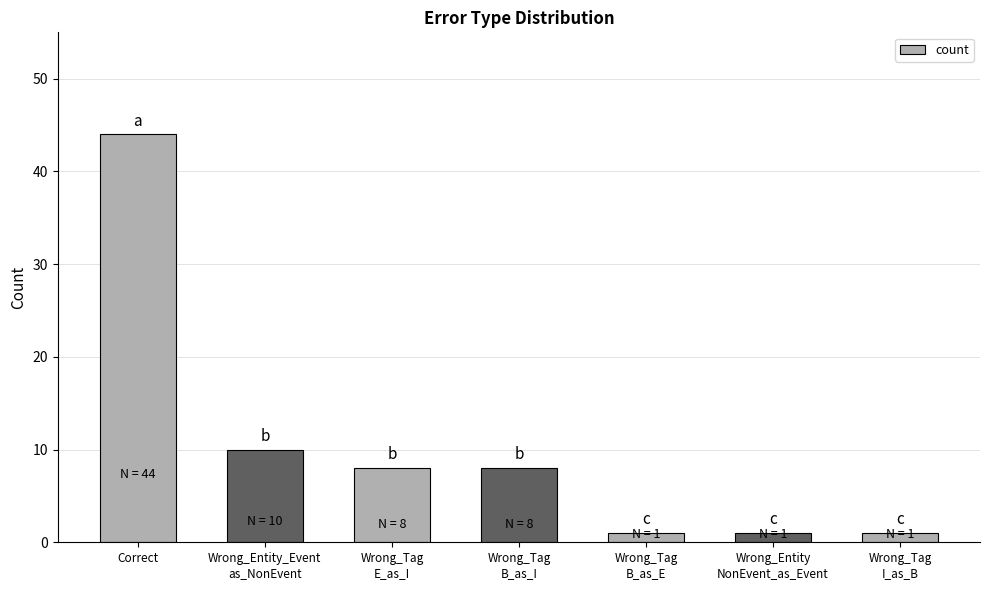

Reading right to left, what are all the values shown in this chart?

1	1	1	8	8	10	44